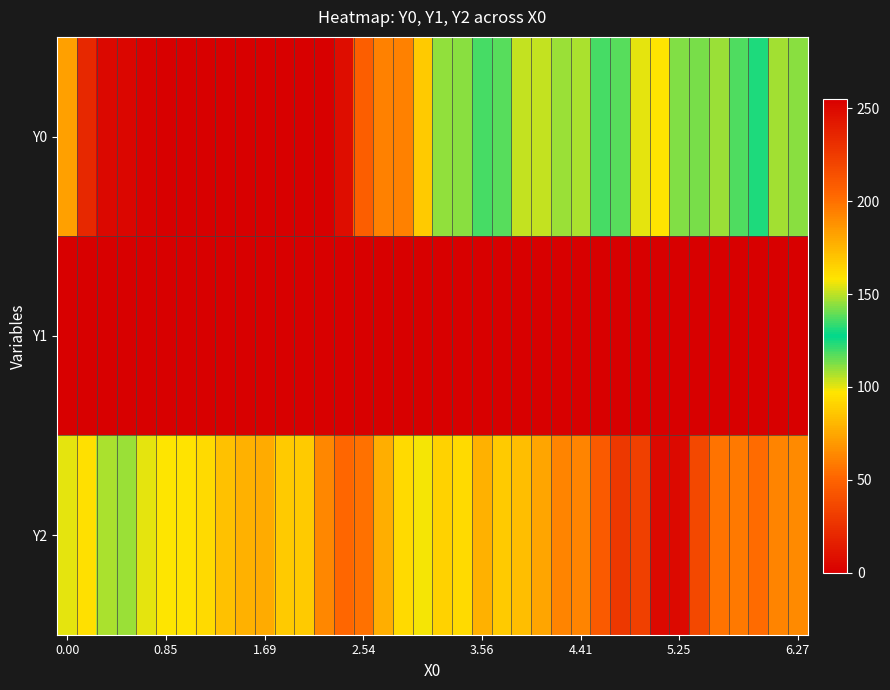

Which series has the largest range (max minus min)?

Y0